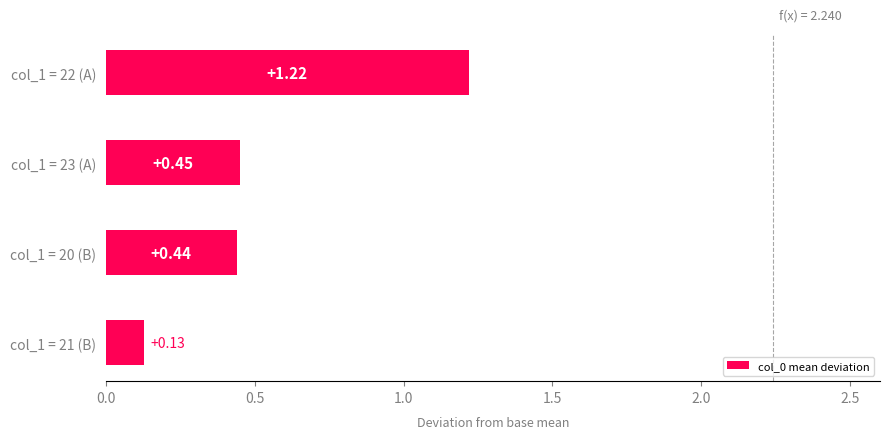

Between col_1 = 20 (B) and col_1 = 21 (B), which is larger?

col_1 = 20 (B)